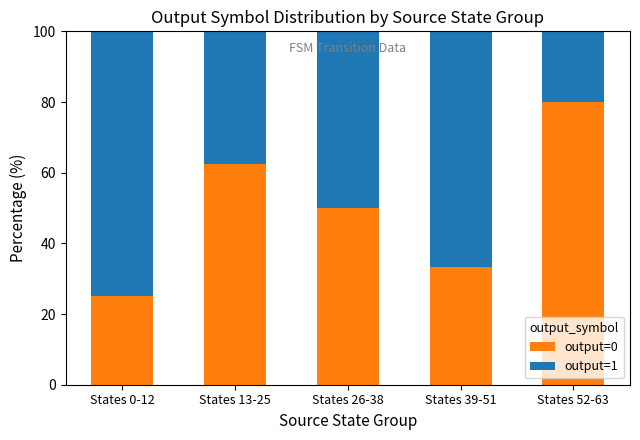

Are the bars horizontal?

No